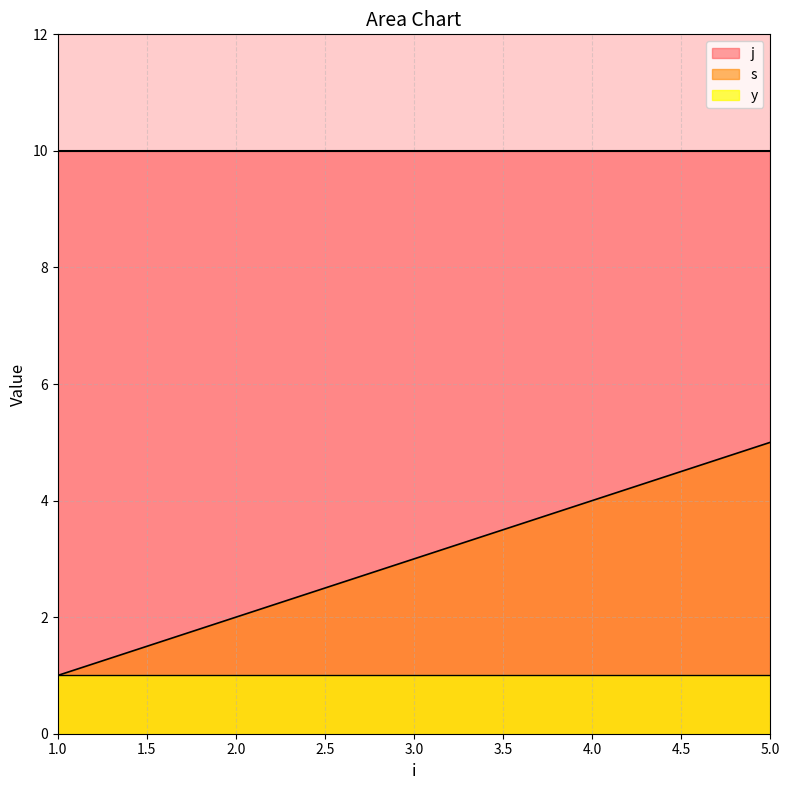

Which has a higher value, 4 or 3?

4